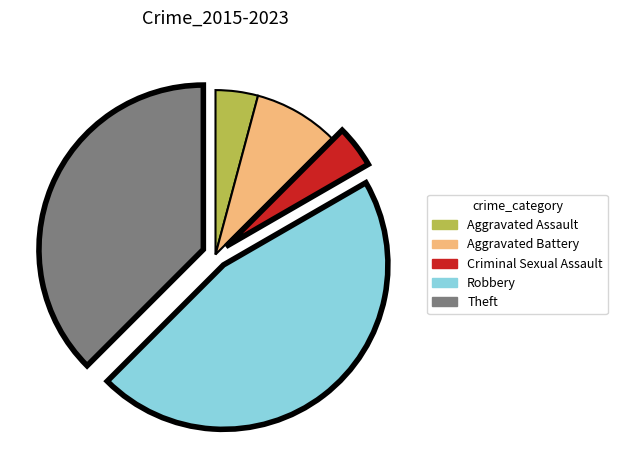

Does any single category account for the majority?

No